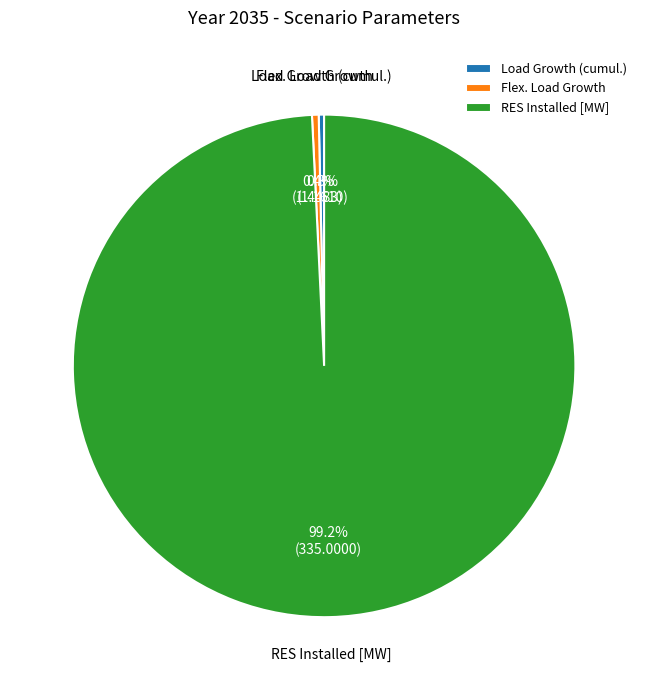

Which category has the biggest portion of the pie?

RES Installed [MW]